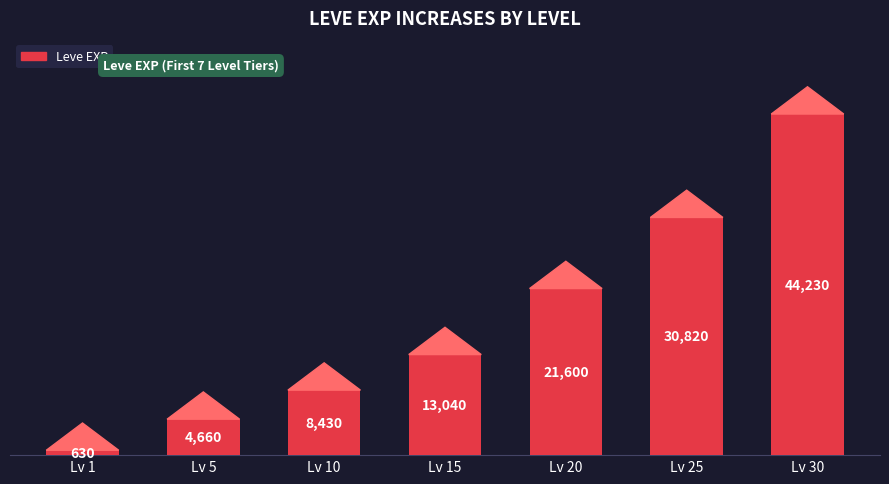

How many bars are there in total?

7